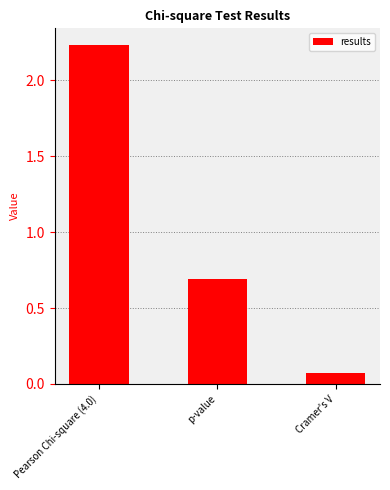

At which label is the value closest to 1?

p-value